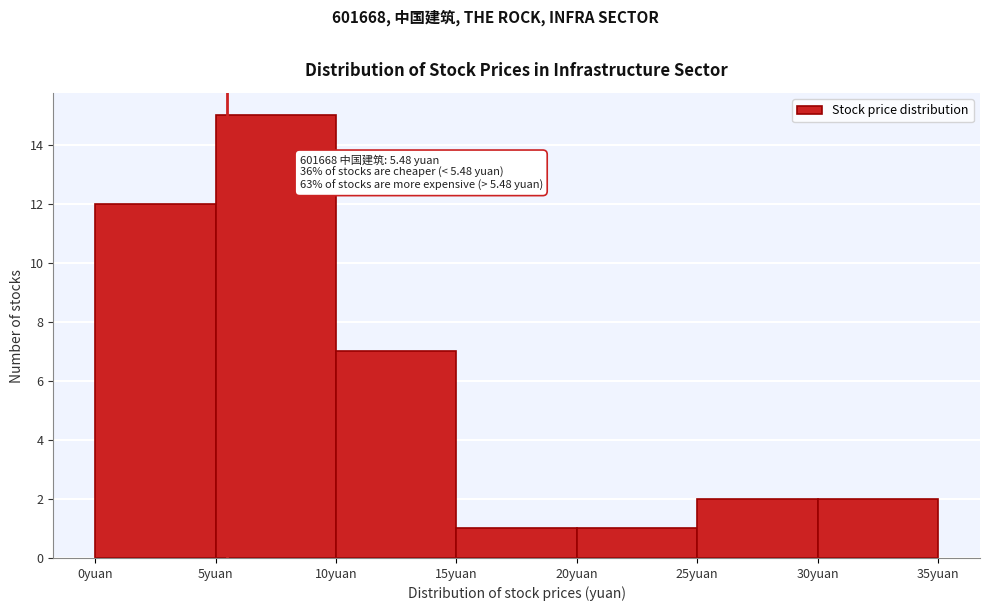

Over which range of the x-axis is the bar tallest?

5 to 10